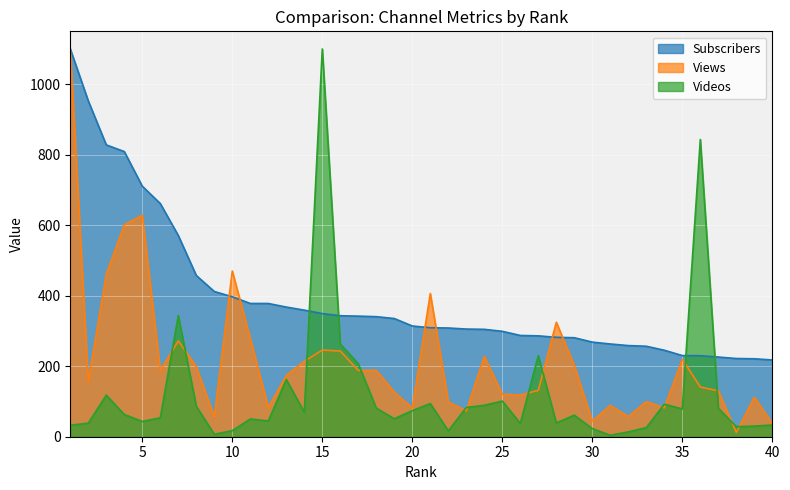

How many lines are shown in the chart?

3